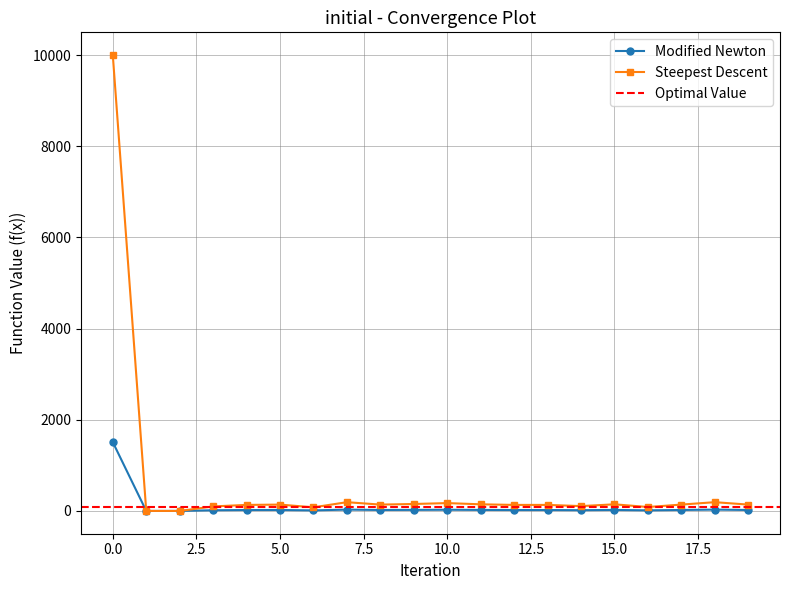

How many data points in Modified Newton are less than 21?

9